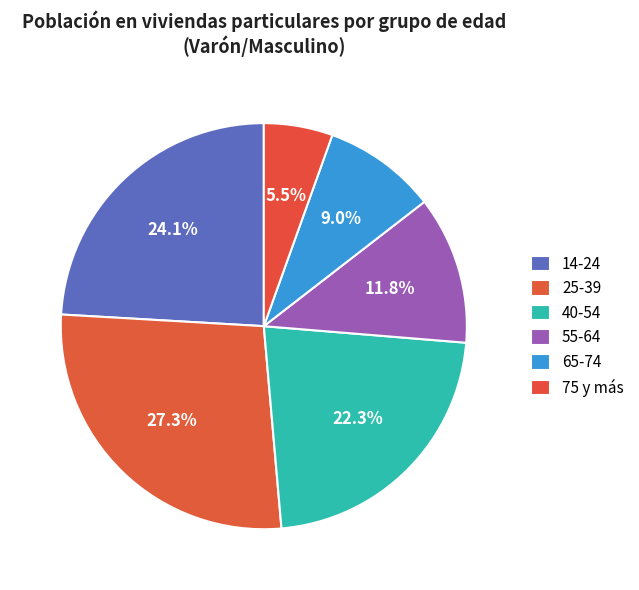

How many segments does this pie chart have?

6